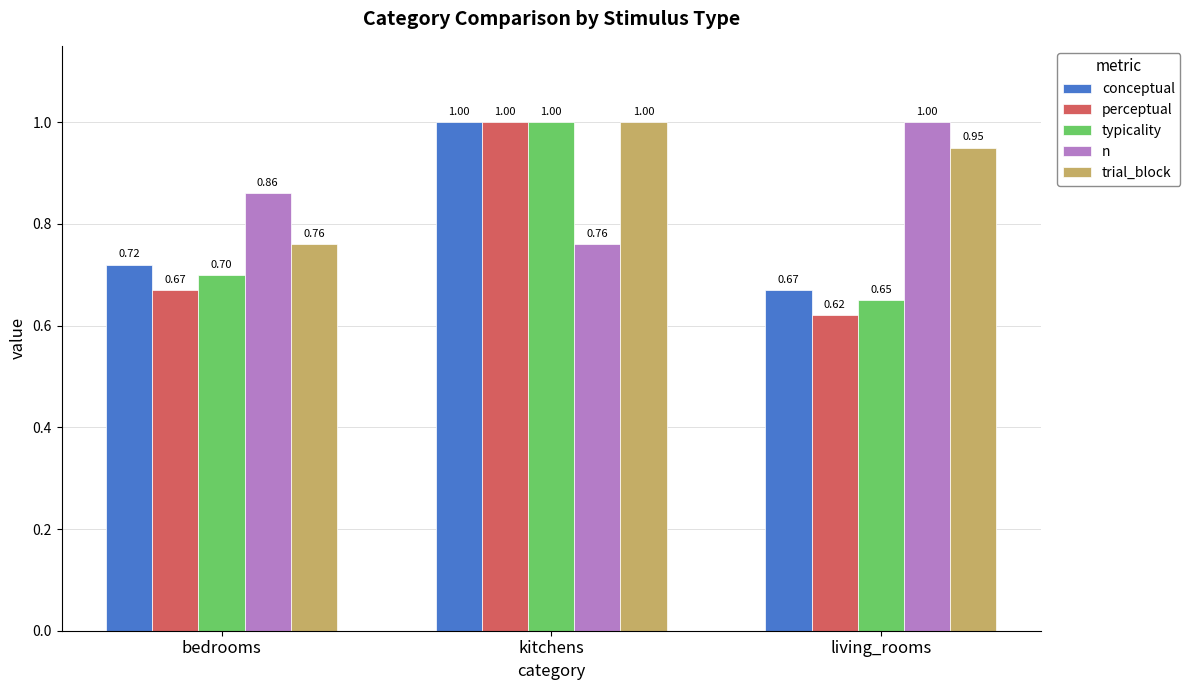

Are the bars grouped side by side (vs. stacked)?

Yes